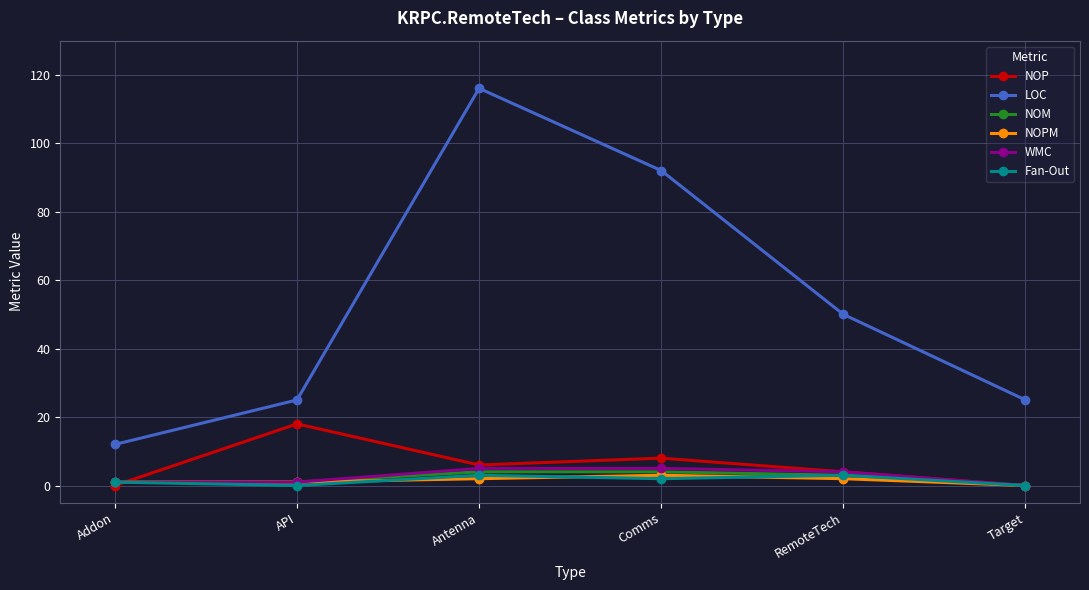

What is the difference between the second highest and second lowest values in the Fan-Out series?

3